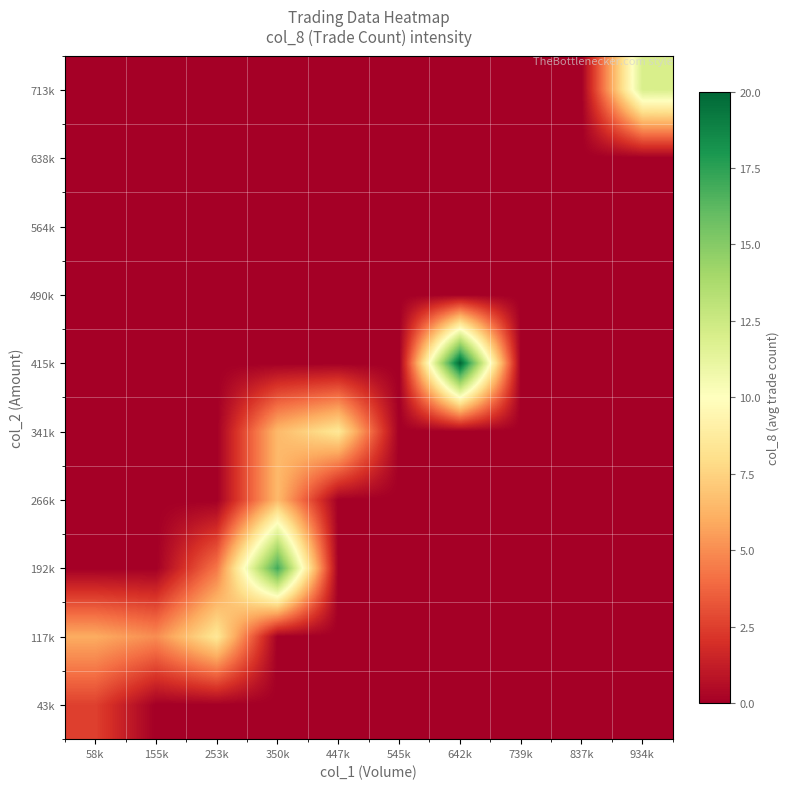

Reading left to right, transcribe all the data shown in this chart.

43k: 58k=2.6	155k=0.0	253k=0.0	350k=0.0	447k=0.0	545k=0.0	642k=0.0	739k=0.0	837k=0.0	934k=0.0
117k: 58k=6.0	155k=5.0	253k=8.5	350k=0.0	447k=0.0	545k=0.0	642k=0.0	739k=0.0	837k=0.0	934k=0.0
192k: 58k=0.0	155k=0.0	253k=4.3	350k=17.0	447k=0.0	545k=0.0	642k=0.0	739k=0.0	837k=0.0	934k=0.0
266k: 58k=0.0	155k=0.0	253k=0.0	350k=6.5	447k=0.0	545k=0.0	642k=0.0	739k=0.0	837k=0.0	934k=0.0
341k: 58k=0.0	155k=0.0	253k=0.0	350k=6.5	447k=8.5	545k=0.0	642k=0.0	739k=0.0	837k=0.0	934k=0.0
415k: 58k=0.0	155k=0.0	253k=0.0	350k=0.0	447k=0.0	545k=0.0	642k=20.0	739k=0.0	837k=0.0	934k=0.0
490k: 58k=0.0	155k=0.0	253k=0.0	350k=0.0	447k=0.0	545k=0.0	642k=0.0	739k=0.0	837k=0.0	934k=0.0
564k: 58k=0.0	155k=0.0	253k=0.0	350k=0.0	447k=0.0	545k=0.0	642k=0.0	739k=0.0	837k=0.0	934k=0.0
638k: 58k=0.0	155k=0.0	253k=0.0	350k=0.0	447k=0.0	545k=0.0	642k=0.0	739k=0.0	837k=0.0	934k=0.0
713k: 58k=0.0	155k=0.0	253k=0.0	350k=0.0	447k=0.0	545k=0.0	642k=0.0	739k=0.0	837k=0.0	934k=12.0